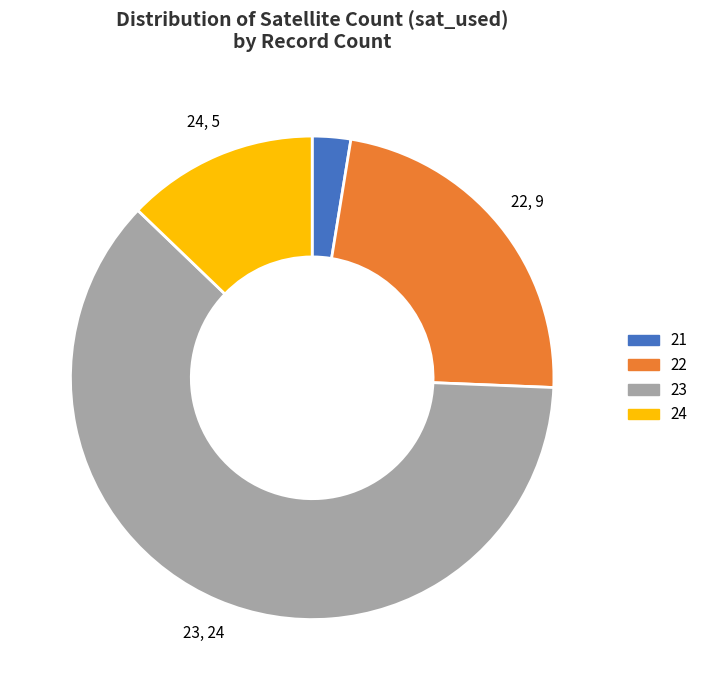

Combined, do 22 and 23 account for over 50%?

Yes